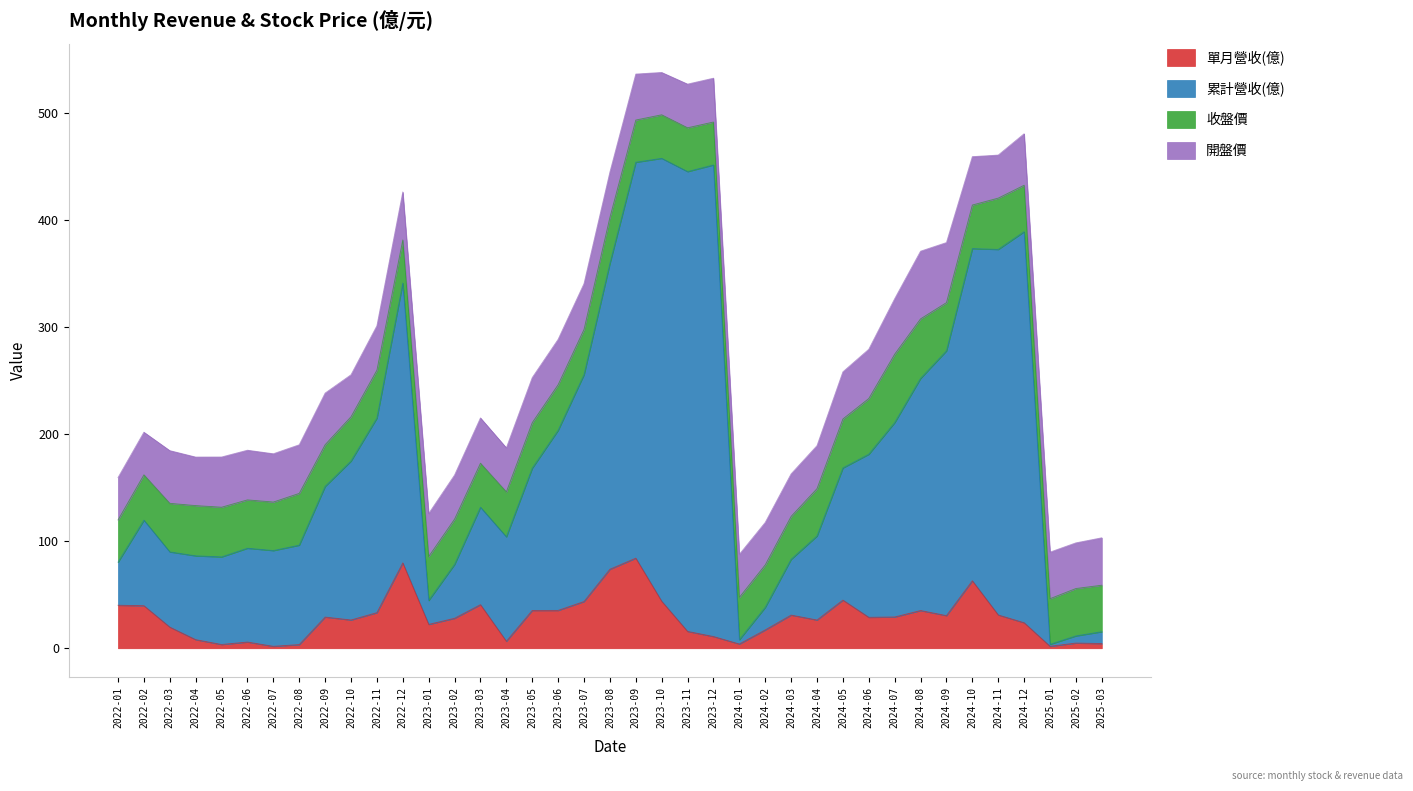

What is the total value across all series at 2022-11?

301.3